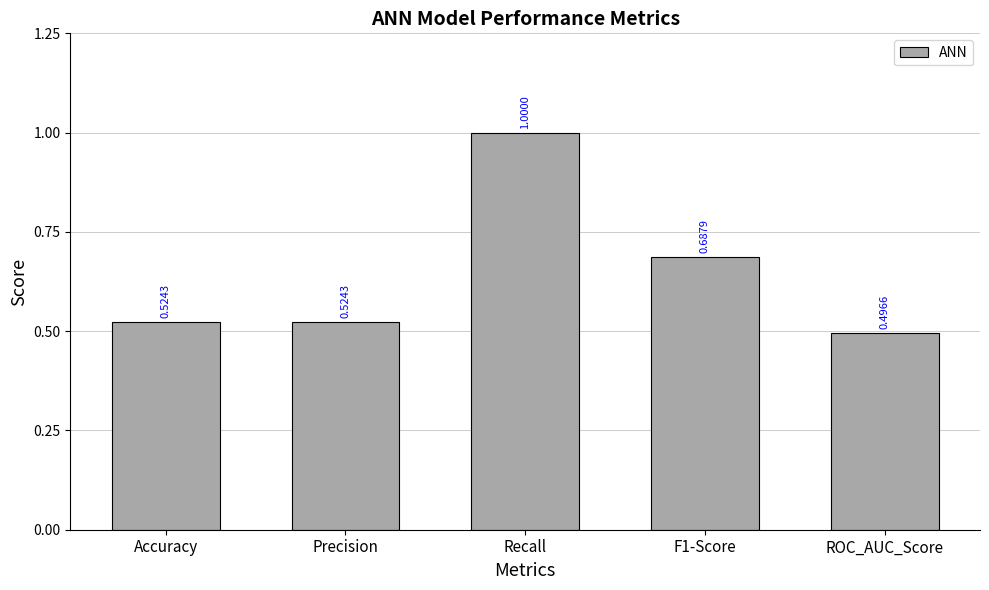

What is the change in value from Accuracy to Recall?

+0.5